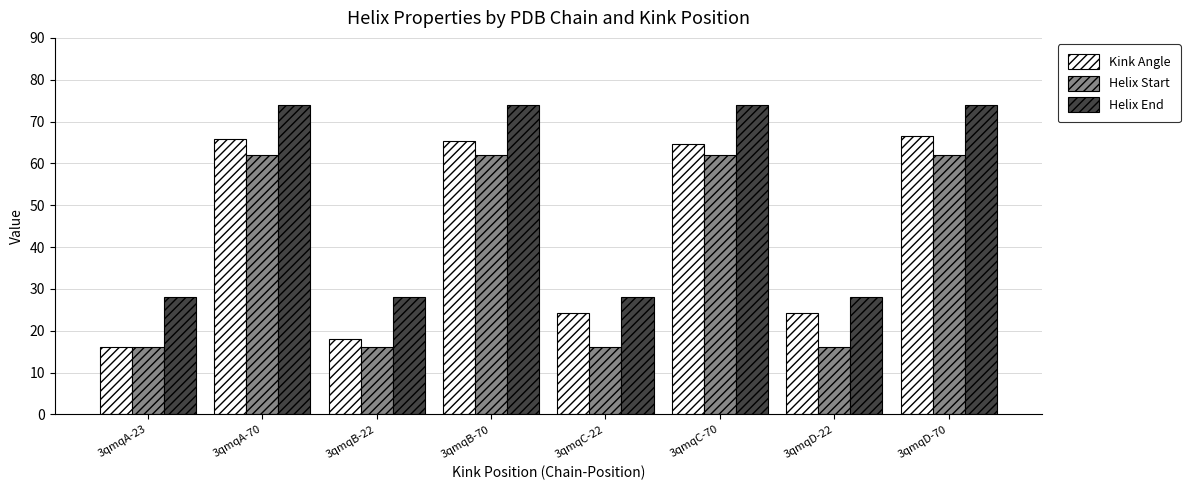

Which series has the largest range (max minus min)?

Kink Angle